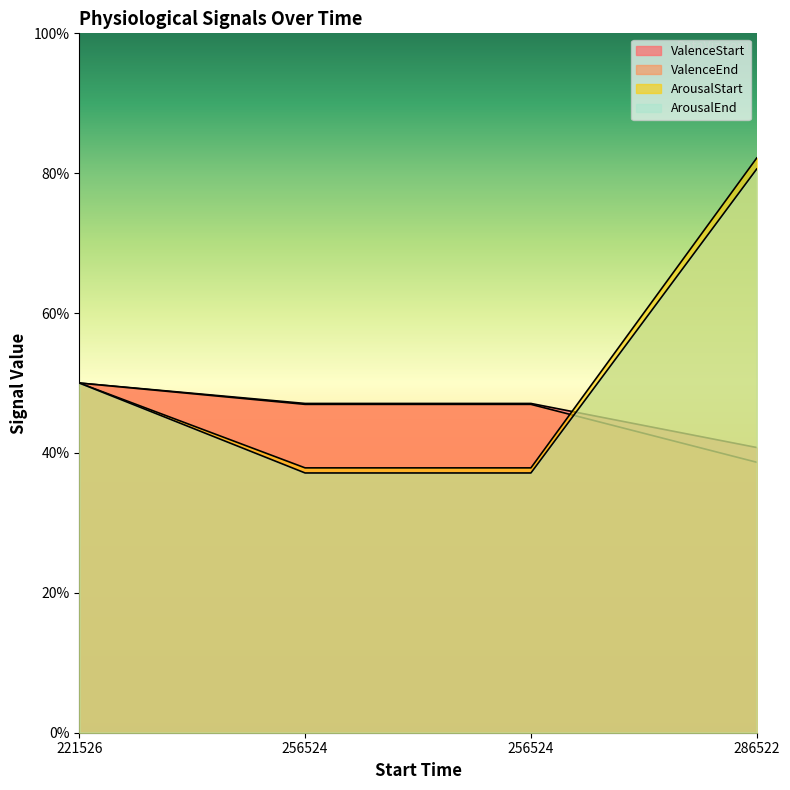

How many lines are shown in the chart?

4